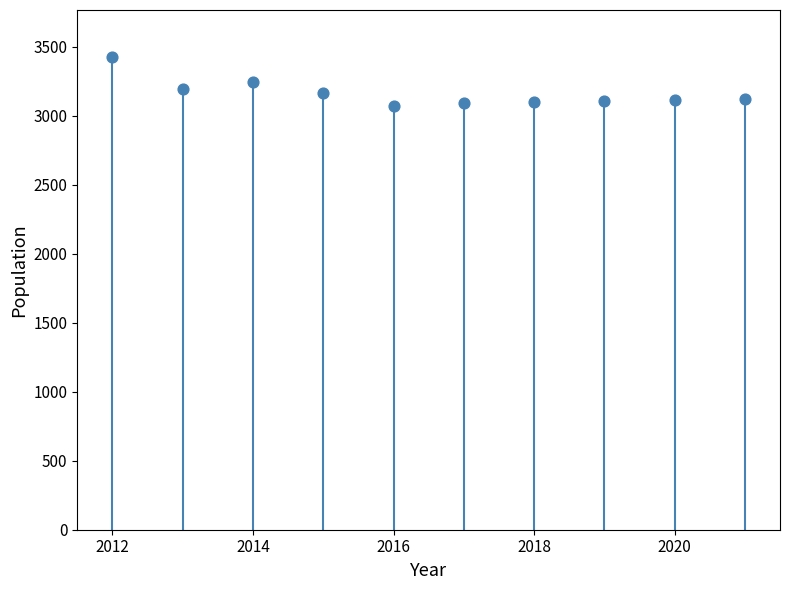

What is the range of X values (max minus min)?

9